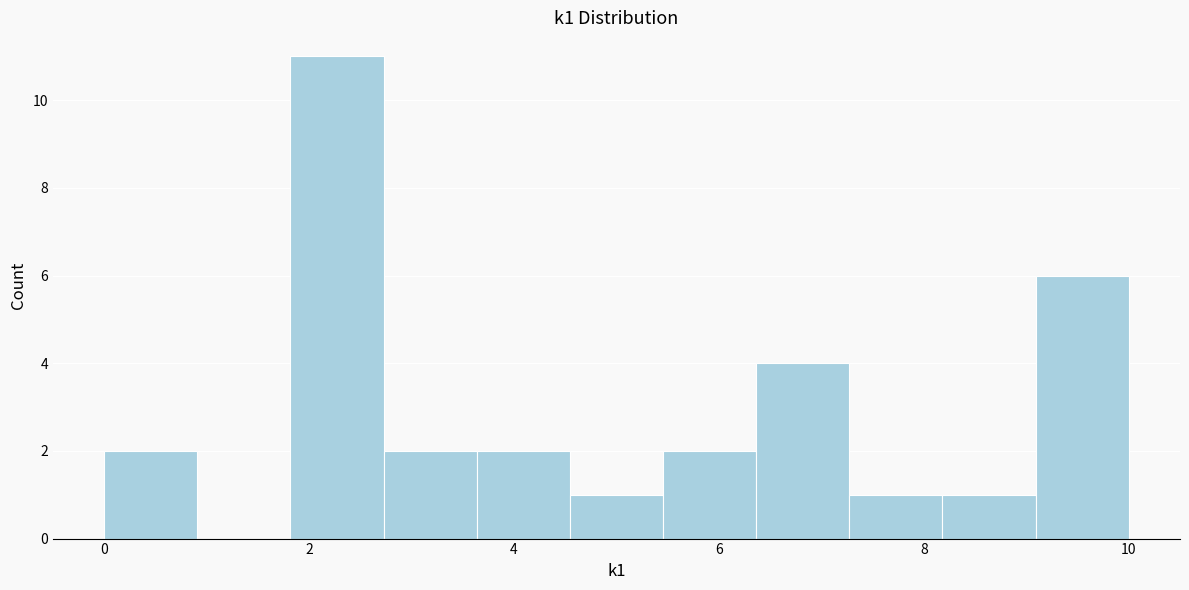

Reading left to right, transcribe this chart: for each bar, give the range it covers on the x-axis and its height. Neither the bar edges nor the heights are printed on the chart, so give them approximately, as read against the axes.

0.0 to 1.0: 2
1.0 to 1.8: 0
1.8 to 2.8: 11
2.8 to 3.6: 2
3.6 to 4.6: 2
4.6 to 5.4: 1
5.4 to 6.4: 2
6.4 to 7.2: 4
7.2 to 8.2: 1
8.2 to 9.0: 1
9.0 to 10.0: 6